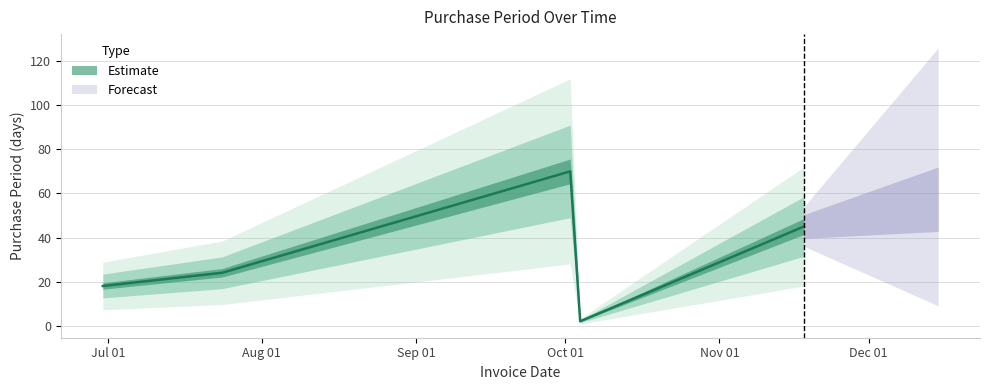

Reading right to left, transcribe all the data shown in this chart.

2017-11-18=45	2017-10-04=2	2017-10-02=70	2017-07-24=24	2017-06-30=18